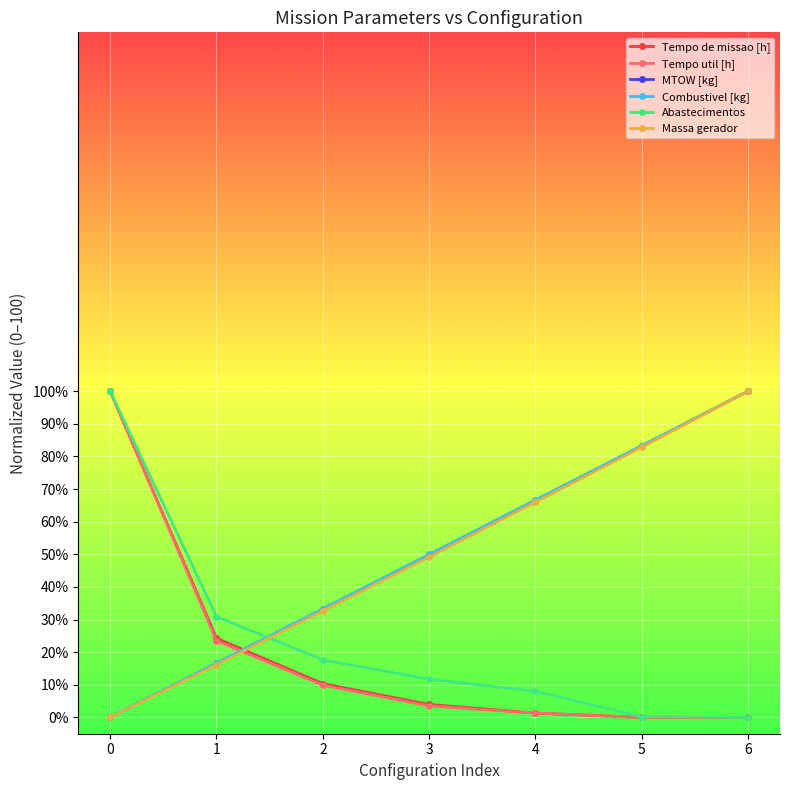

The Combustivel [kg] series shows 83.3 at 5. True or false?

True